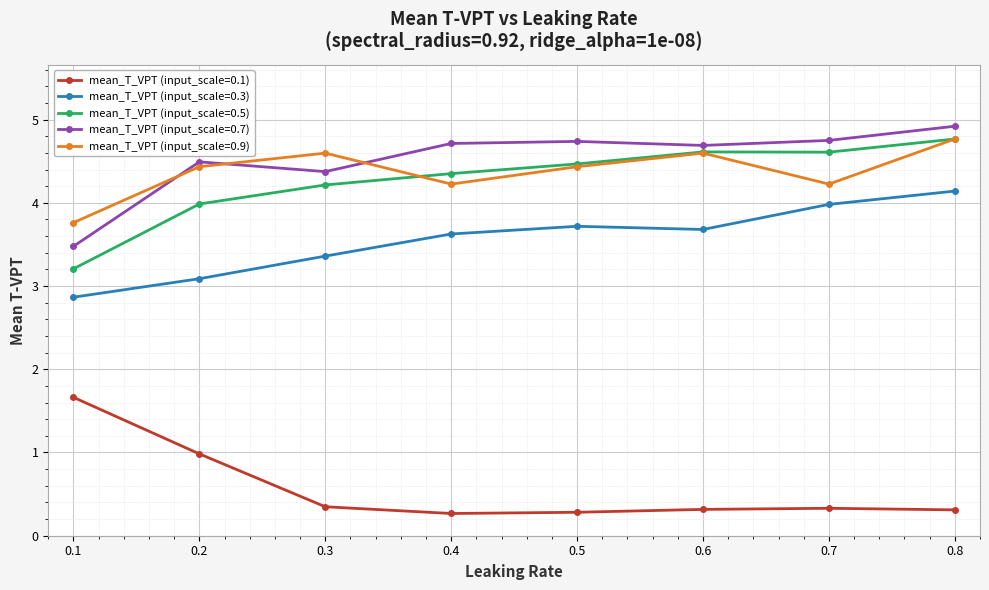

True or false: mean_T_VPT (input_scale=0.9) has a value of 1.8 at 0.6.

False